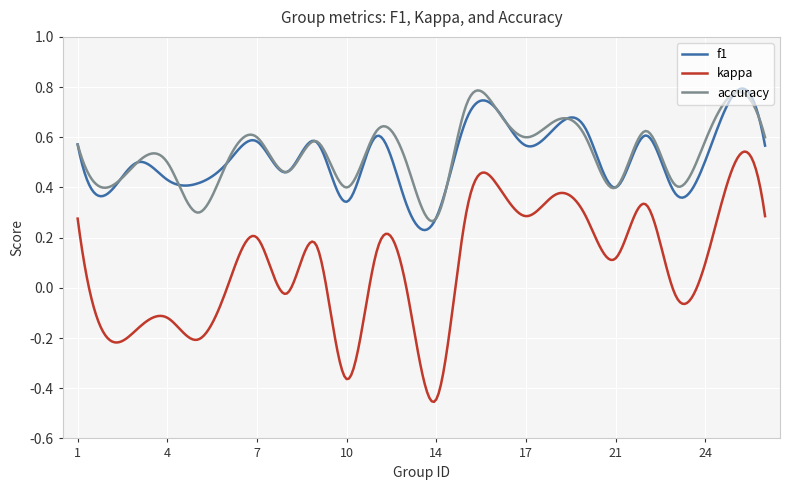

True or false: kappa and accuracy intersect in this chart.

False